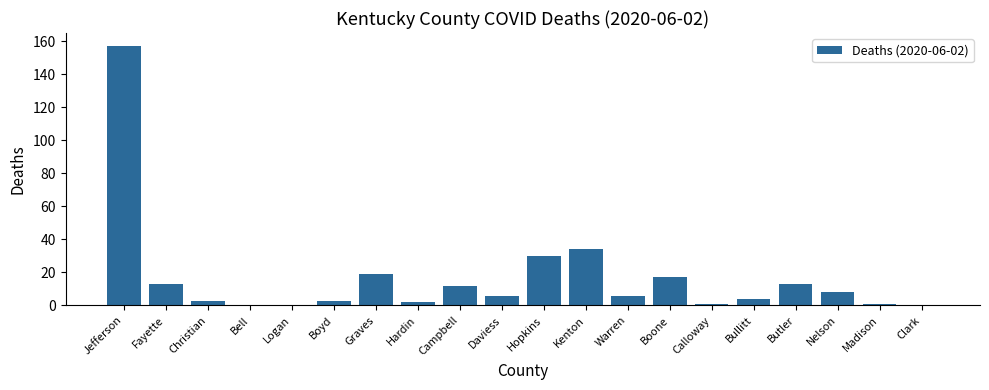

Read the value at Campbell.

12